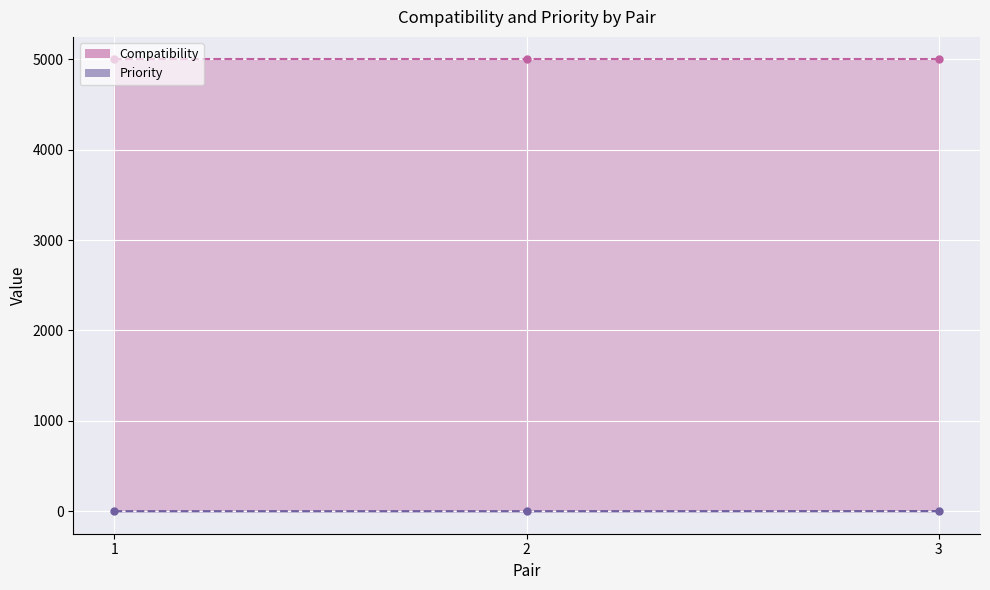

The value at 2 is 0. True or false?

True